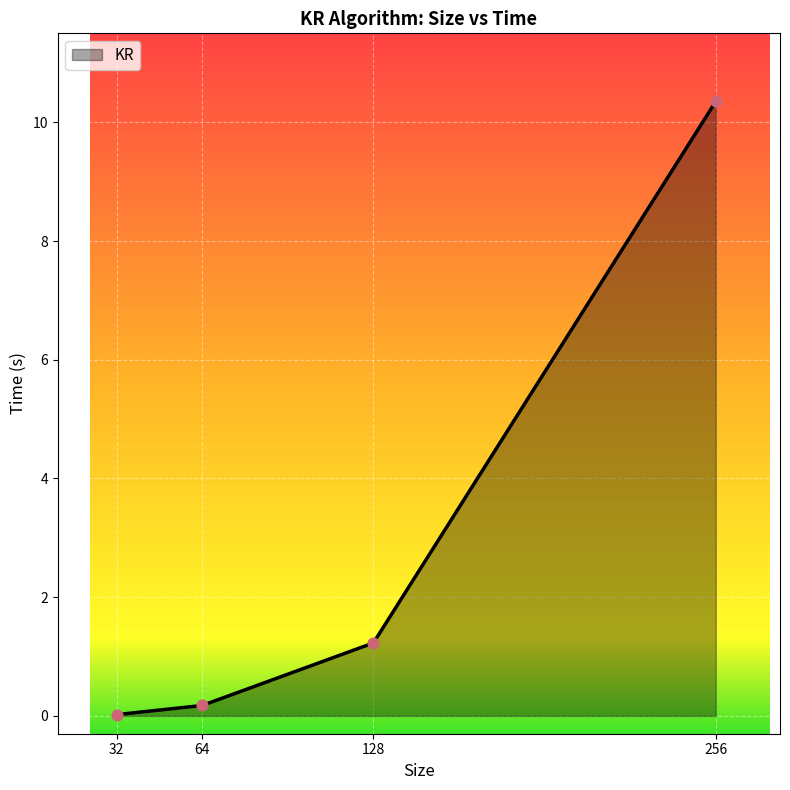

Where does the data first go above 1?

128